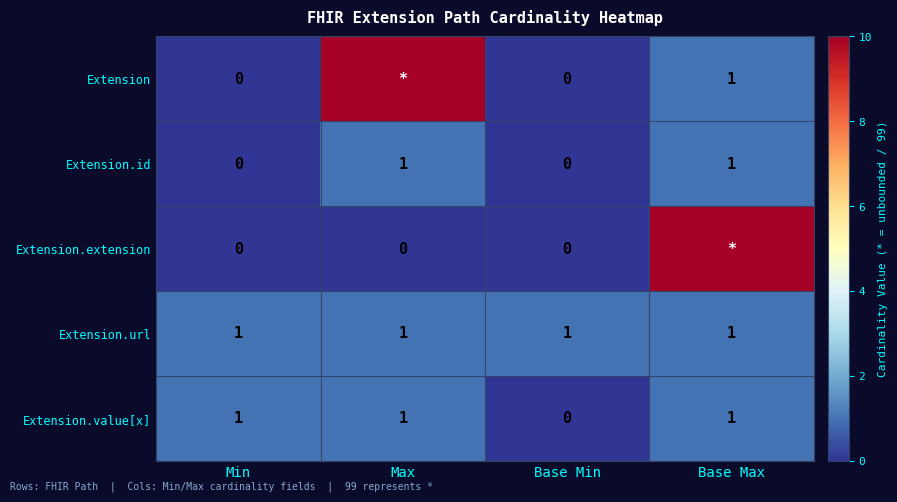

Is it true that Extension.url equals 0 at Base Max?

False